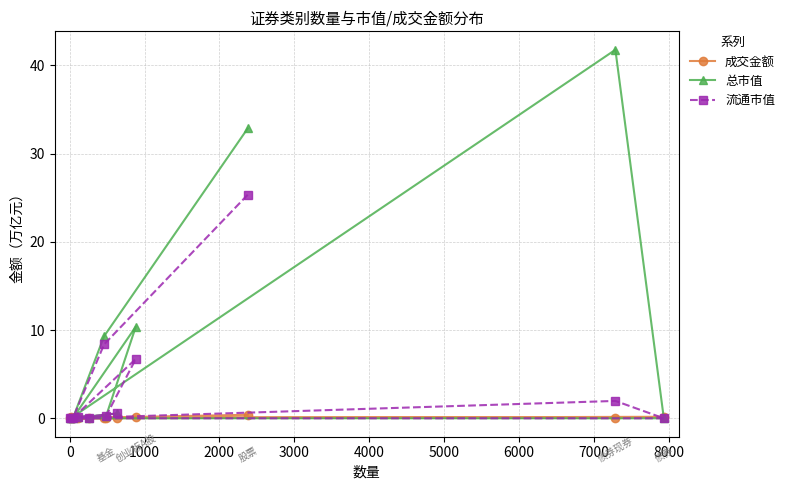

How many lines are shown in the chart?

3